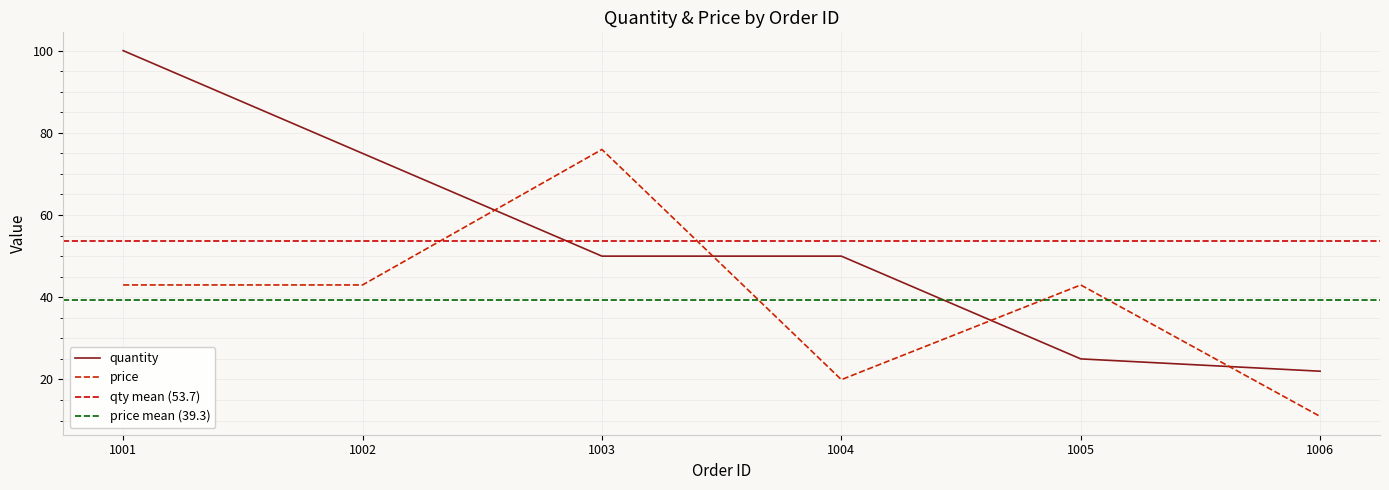

Does the chart have visible grid lines?

Yes